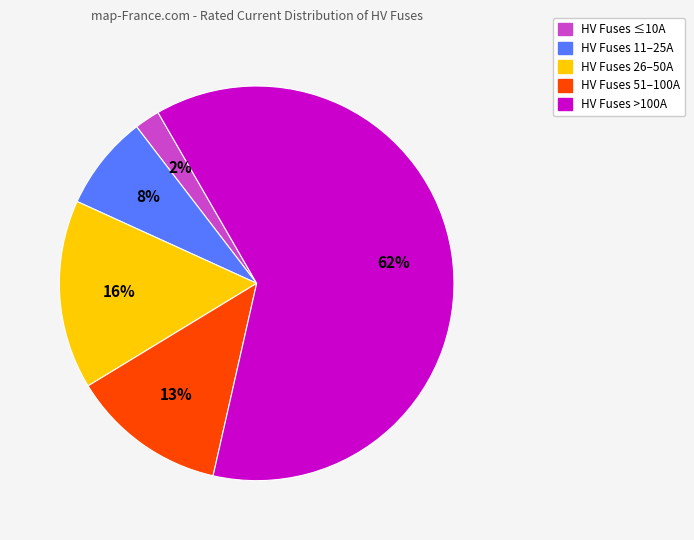

Is there any slice that represents more than half of the pie?

Yes